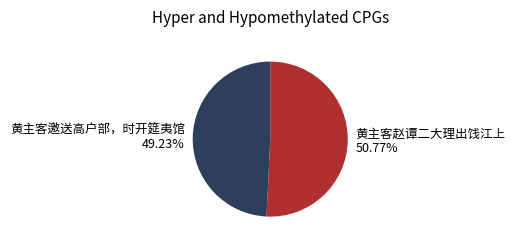

True or false: 黄主客赵谭二大理出饯江上 accounts for 51% of the total.

True